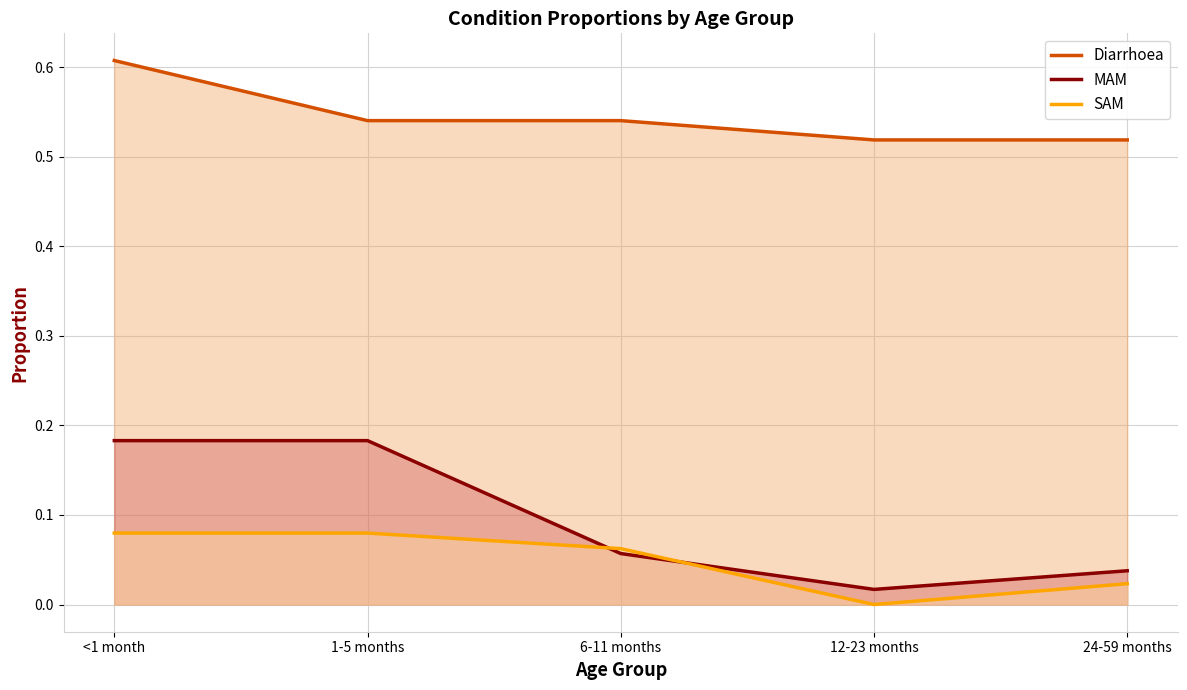

Is it true that SAM equals 0.1 at 1-5 months?

True